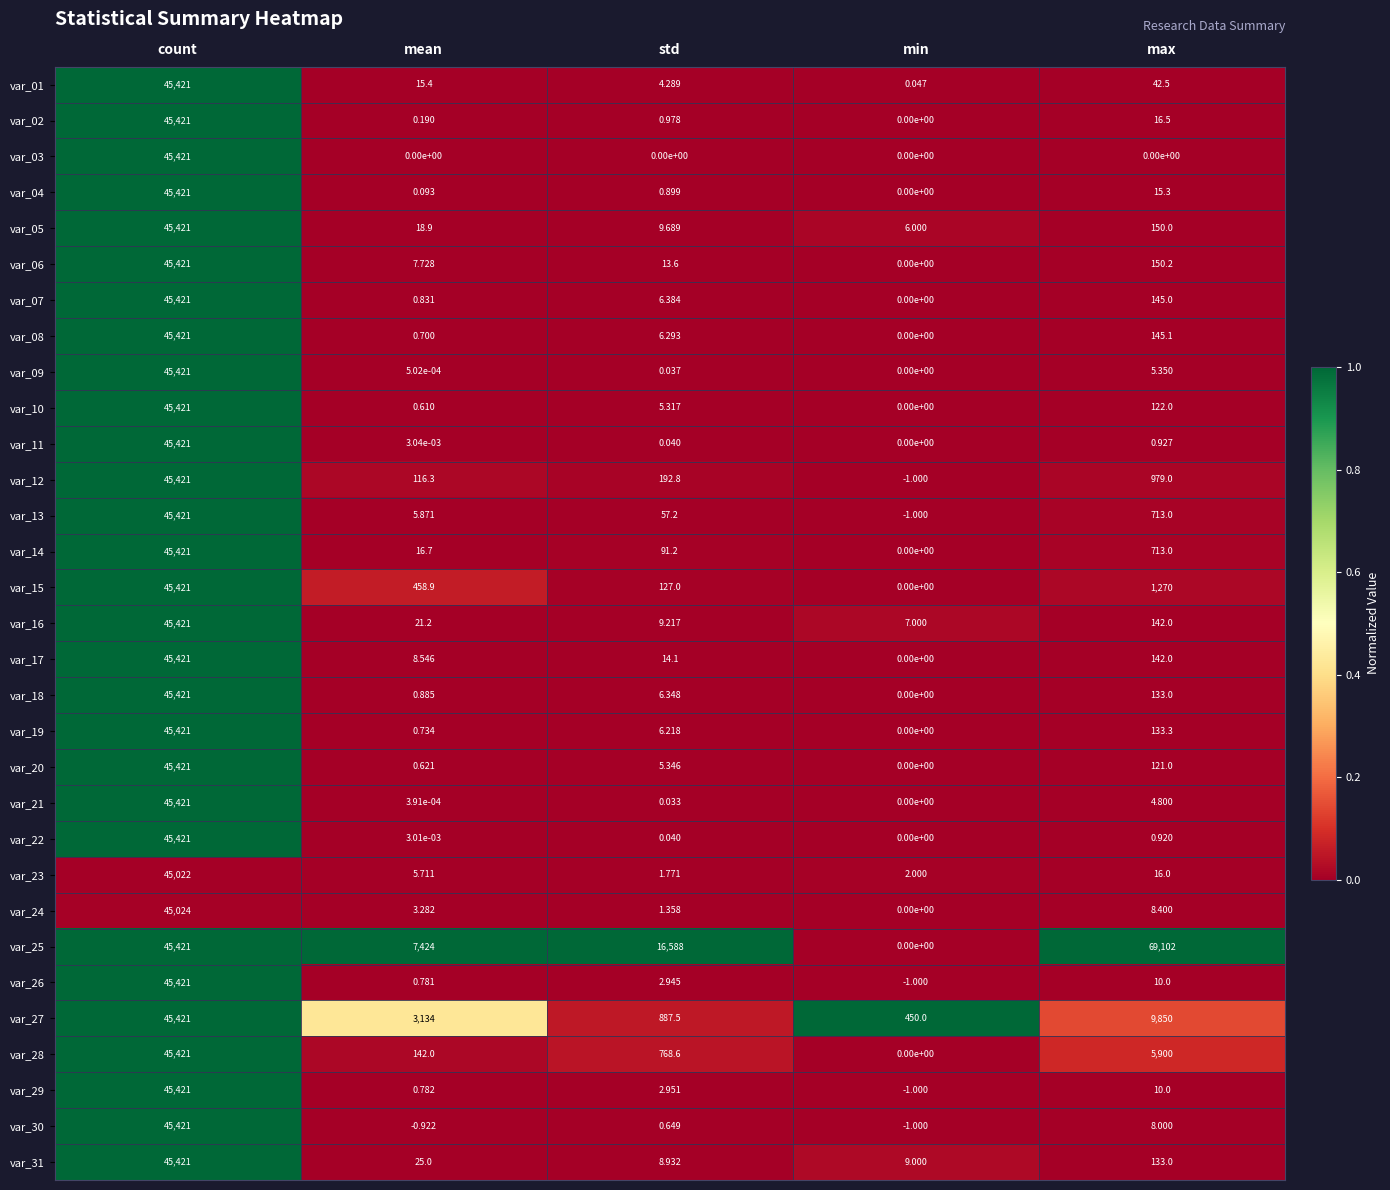

Where does the var_24 series first go above 3?

count